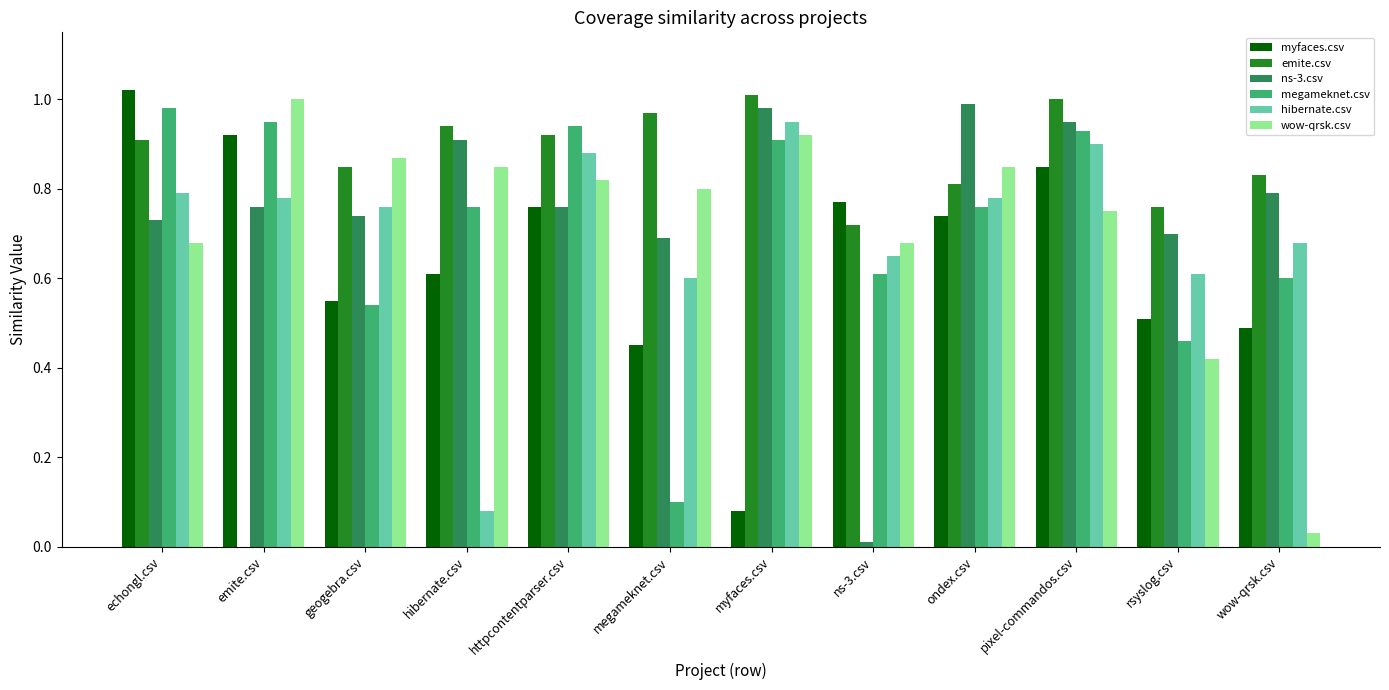

Is the value of ns-3.csv at hibernate.csv greater than the value of wow-qrsk.csv at pixel-commandos.csv?

Yes